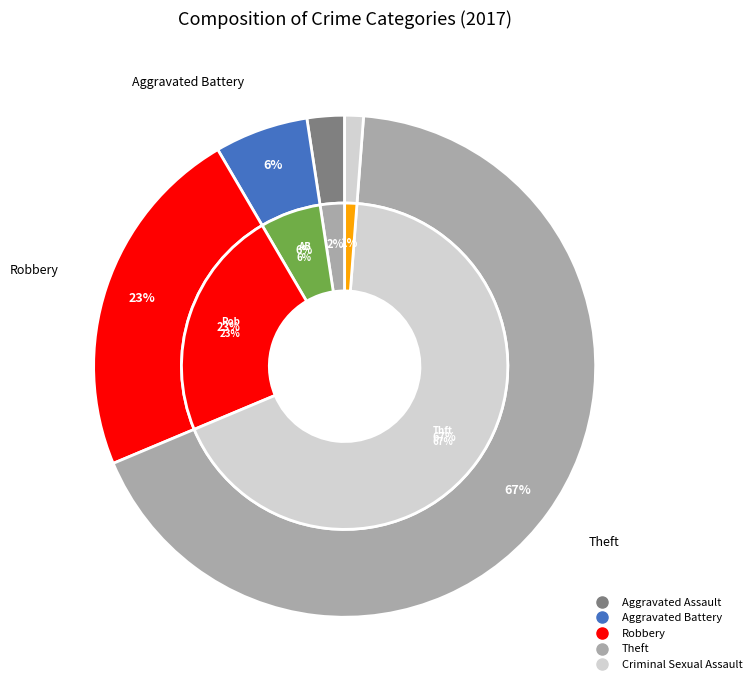

Rank the series at Theft from highest to lowest value.

values, inner_values